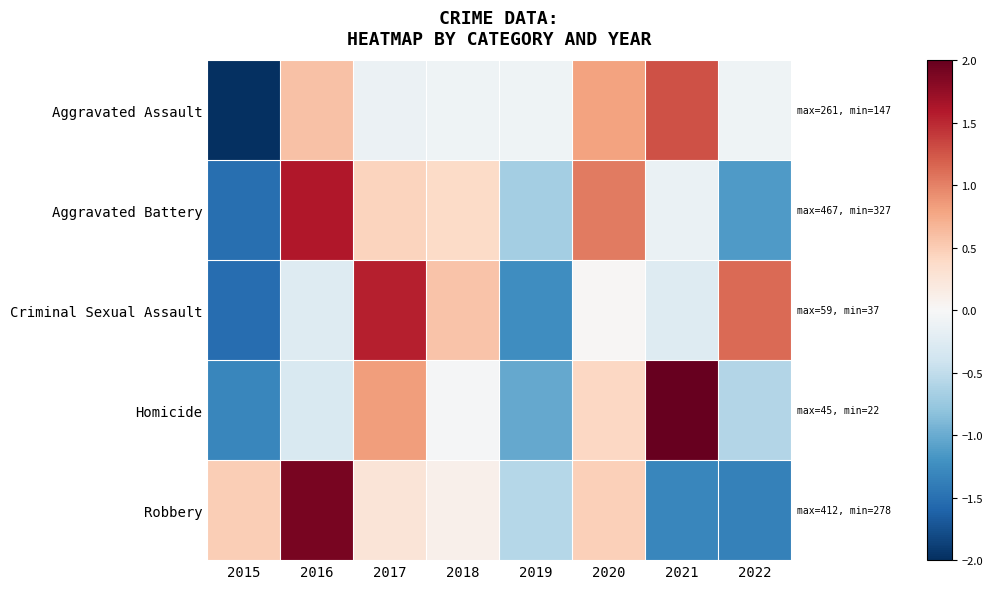

Reading left to right, what are all the values shown in this chart?

Aggravated Assault: 2015=-2.3	2016=0.6	2017=-0.1	2018=-0.1	2019=-0.1	2020=0.8	2021=1.3	2022=-0.1
Aggravated Battery: 2015=-1.5	2016=1.6	2017=0.4	2018=0.4	2019=-0.7	2020=1.0	2021=-0.1	2022=-1.1
Criminal Sexual Assault: 2015=-1.5	2016=-0.3	2017=1.6	2018=0.6	2019=-1.2	2020=0.0	2021=-0.3	2022=1.1
Homicide: 2015=-1.3	2016=-0.3	2017=0.8	2018=-0.0	2019=-1.0	2020=0.4	2021=2.0	2022=-0.6
Robbery: 2015=0.5	2016=1.9	2017=0.3	2018=0.1	2019=-0.6	2020=0.5	2021=-1.3	2022=-1.3